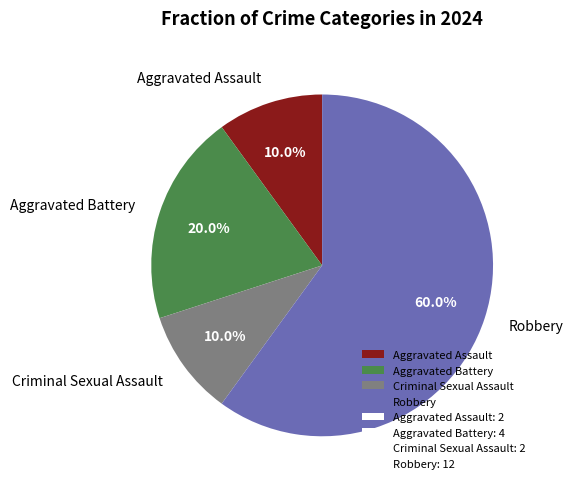

Is it true that Aggravated Assault is 10% of the pie?

True